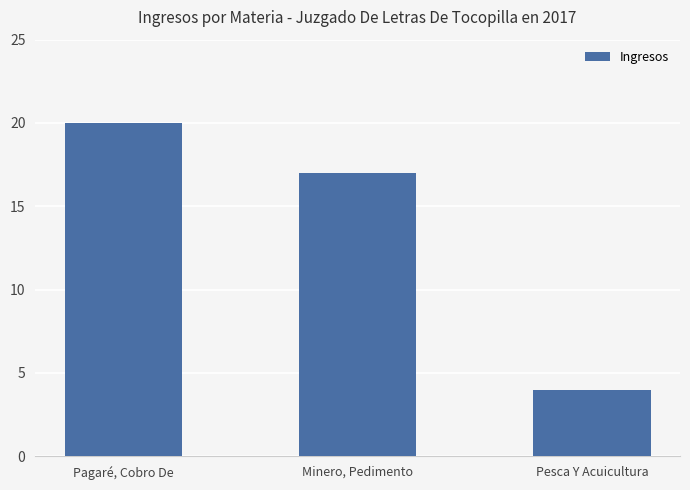

What is the value of the 3rd bar from the left?

4